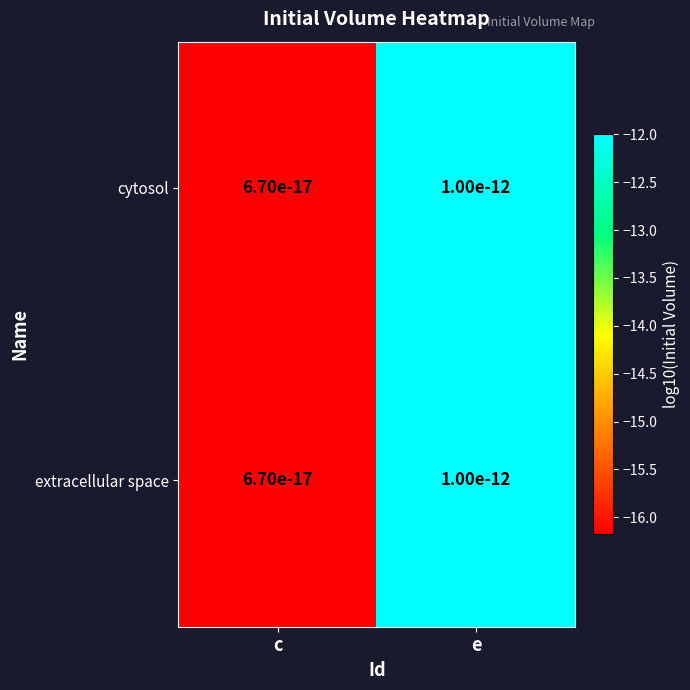

What is the smallest value displayed?

-16.2